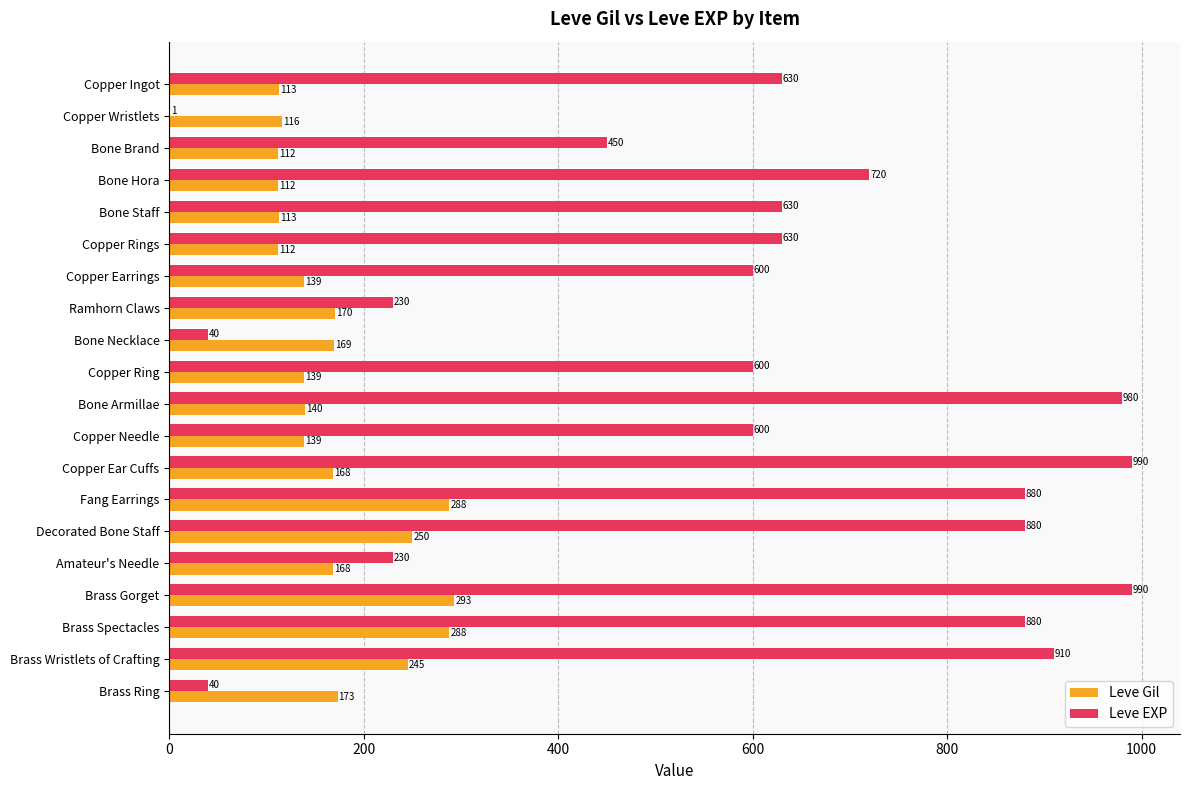

What is the sum of all Leve EXP values?

11911